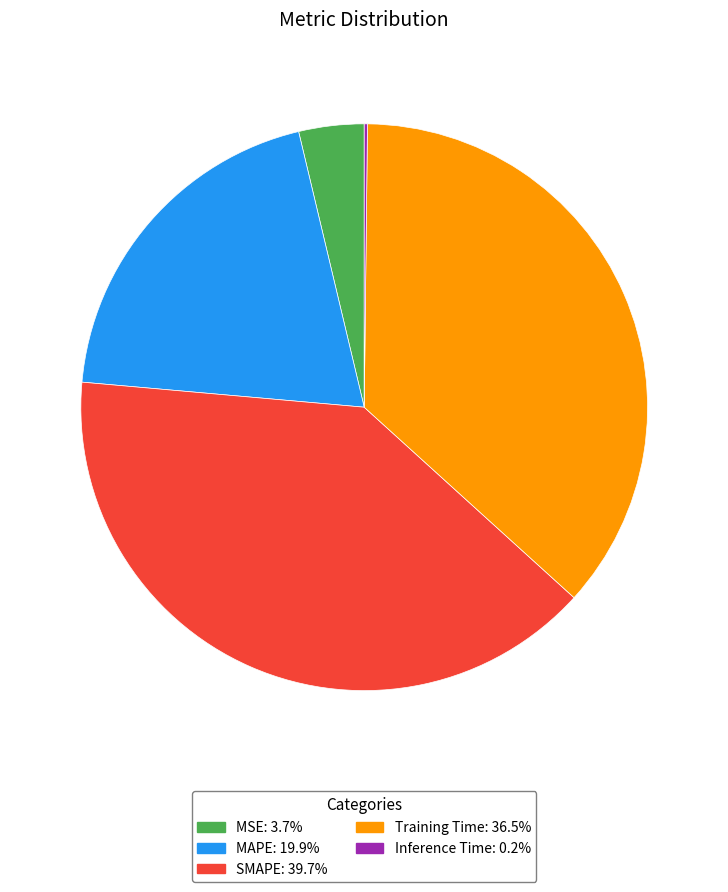

Does MSE represent more than half of the total?

No